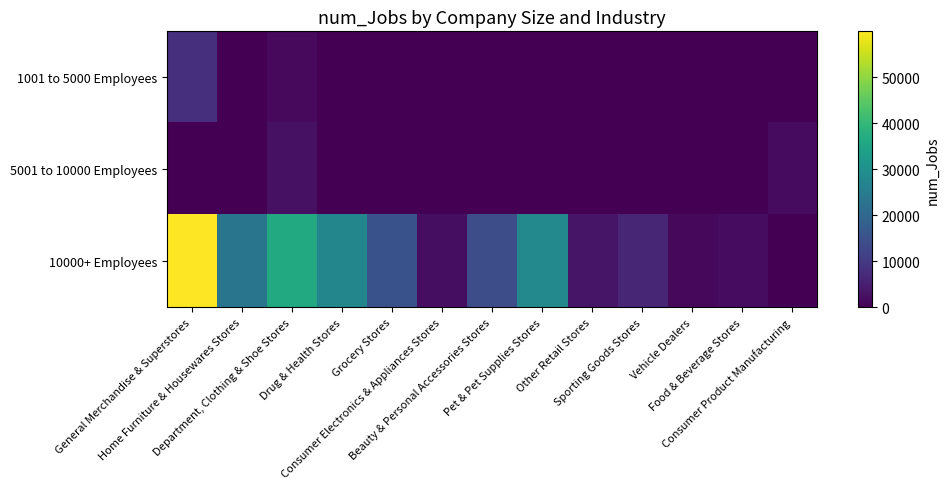

Reading right to left, what are all the values shown in this chart?

1001 to 5000 Employees: Consumer Product Manufacturing=0	Food & Beverage Stores=0	Vehicle Dealers=0	Sporting Goods Stores=0	Other Retail Stores=0	Pet & Pet Supplies Stores=0	Beauty & Personal Accessories Stores=0	Consumer Electronics & Appliances Stores=0	Grocery Stores=0	Drug & Health Stores=0	Department, Clothing & Shoe Stores=1500	Home Furniture & Housewares Stores=0	General Merchandise & Superstores=8300
5001 to 10000 Employees: Consumer Product Manufacturing=1700	Food & Beverage Stores=0	Vehicle Dealers=0	Sporting Goods Stores=0	Other Retail Stores=0	Pet & Pet Supplies Stores=0	Beauty & Personal Accessories Stores=0	Consumer Electronics & Appliances Stores=0	Grocery Stores=0	Drug & Health Stores=0	Department, Clothing & Shoe Stores=2700	Home Furniture & Housewares Stores=0	General Merchandise & Superstores=0
10000+ Employees: Consumer Product Manufacturing=0	Food & Beverage Stores=2000	Vehicle Dealers=1200	Sporting Goods Stores=6400	Other Retail Stores=3395	Pet & Pet Supplies Stores=28100	Beauty & Personal Accessories Stores=14100	Consumer Electronics & Appliances Stores=2200	Grocery Stores=15105	Drug & Health Stores=27400	Department, Clothing & Shoe Stores=36456	Home Furniture & Housewares Stores=23200	General Merchandise & Superstores=59934